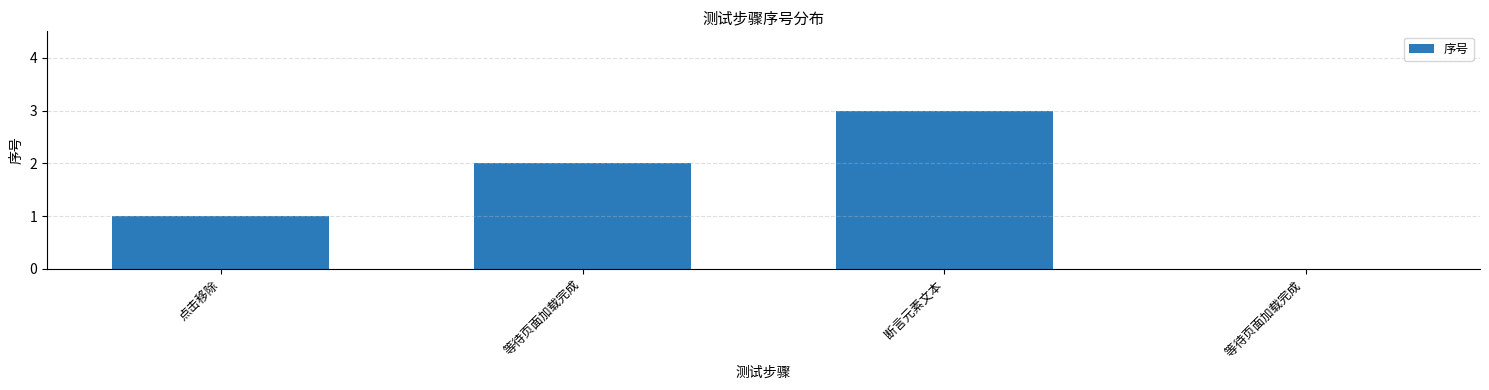

Approximately how many times larger is the value at 等待页面加载完成 compared to 点击移除?

2.0